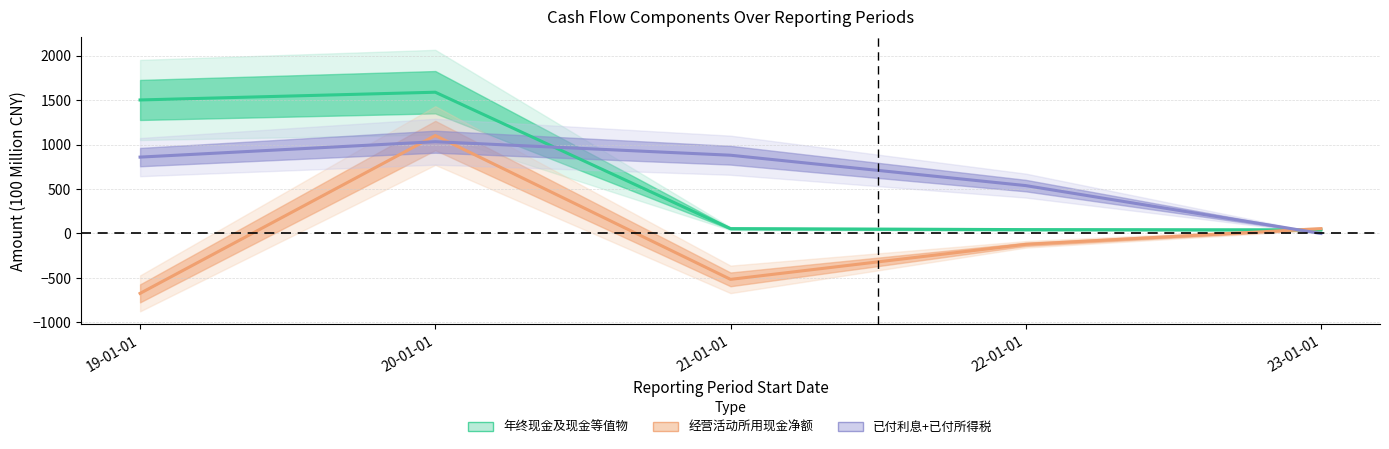

What position from the left is 22-01-01?

4